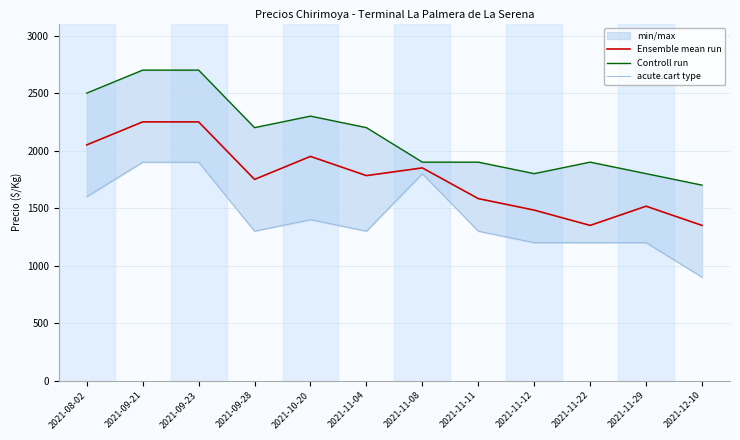

What is the approximate value of acute.cart type at 2021-08-02?

1600